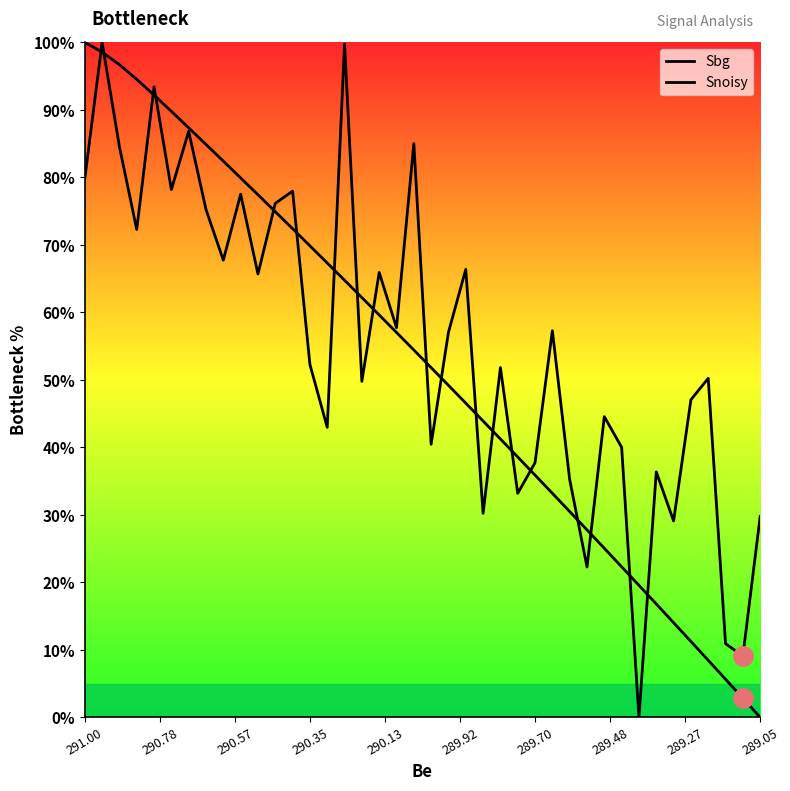

List the series in order of their overall mean, lowest first.

Sbg, Snoisy